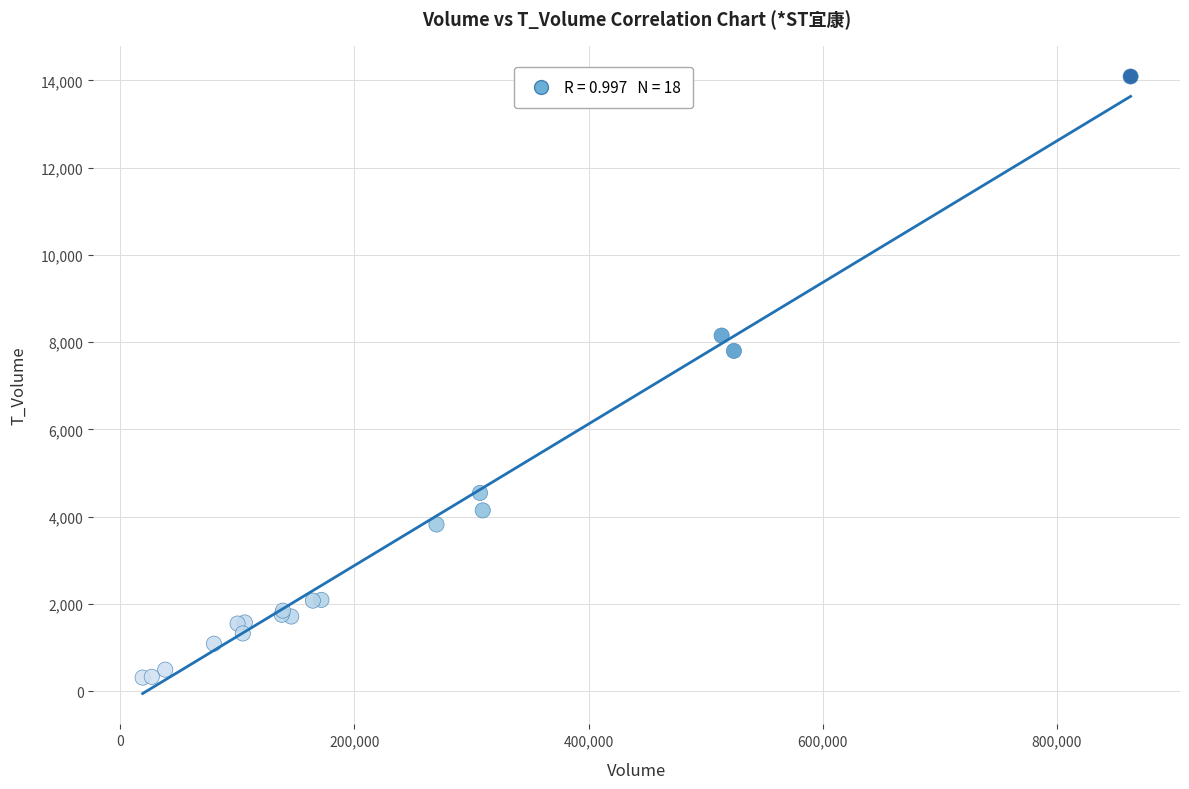

What Y value in the scatter plot is closest to 7200?

7800